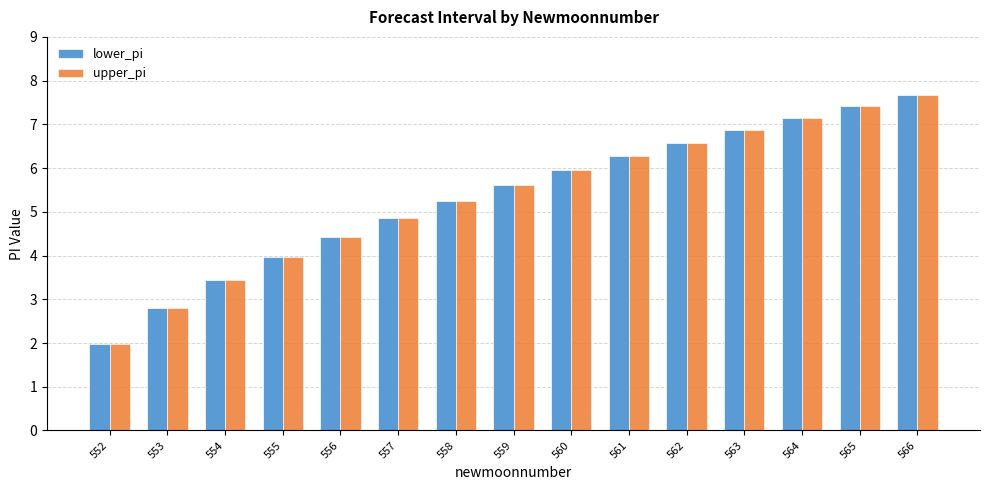

How many groups of bars are there?

15